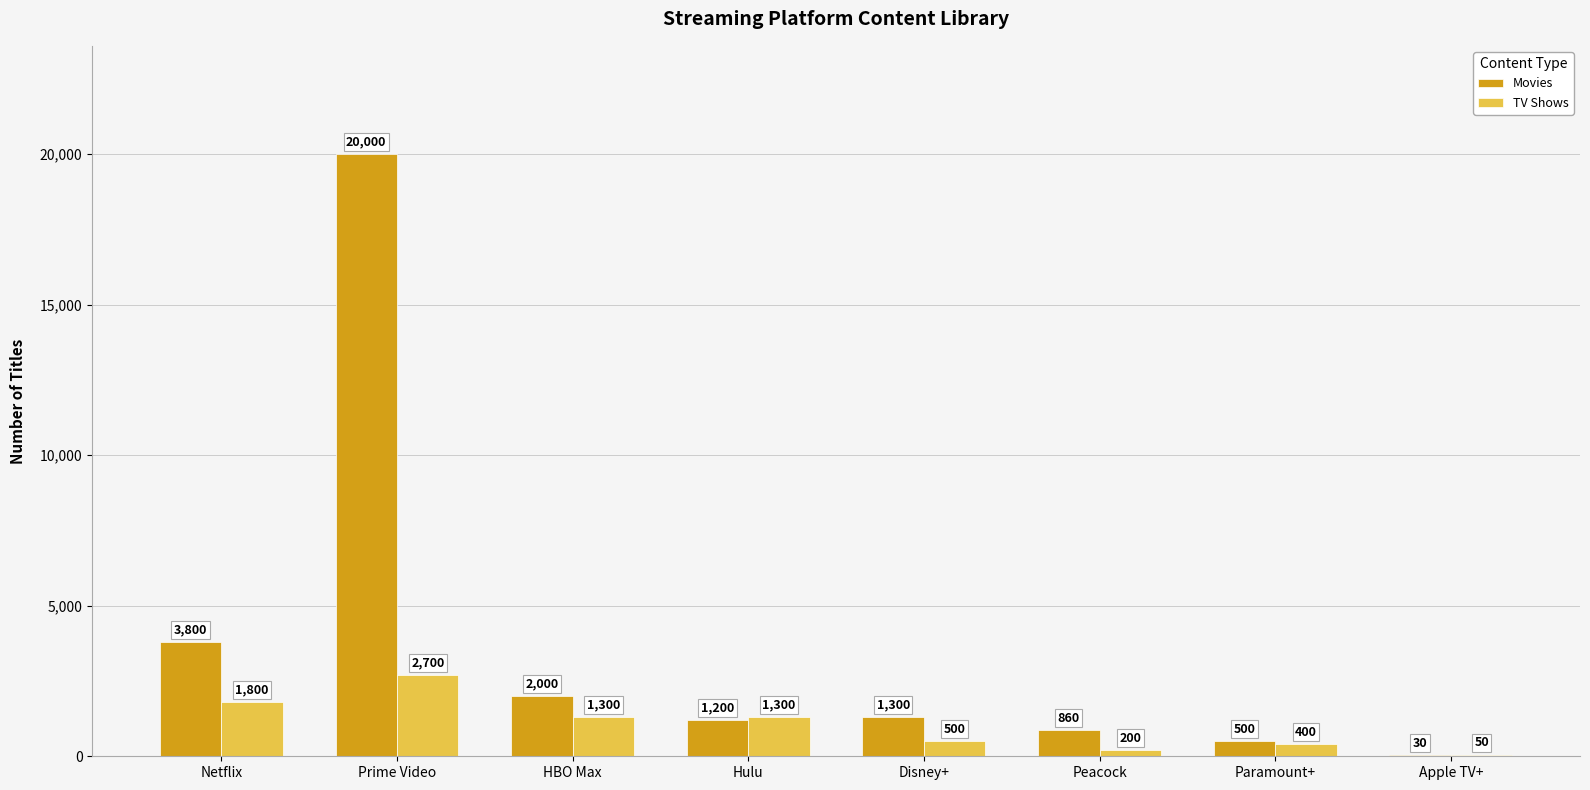

What is the greatest value displayed?

20000